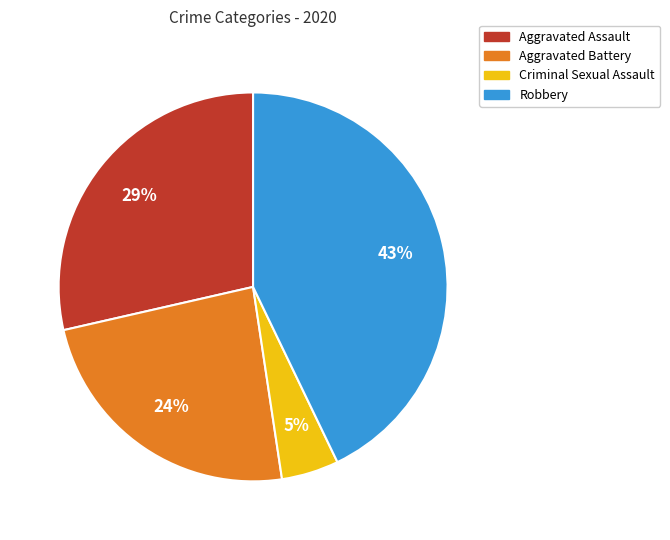

Does any single category account for the majority?

No